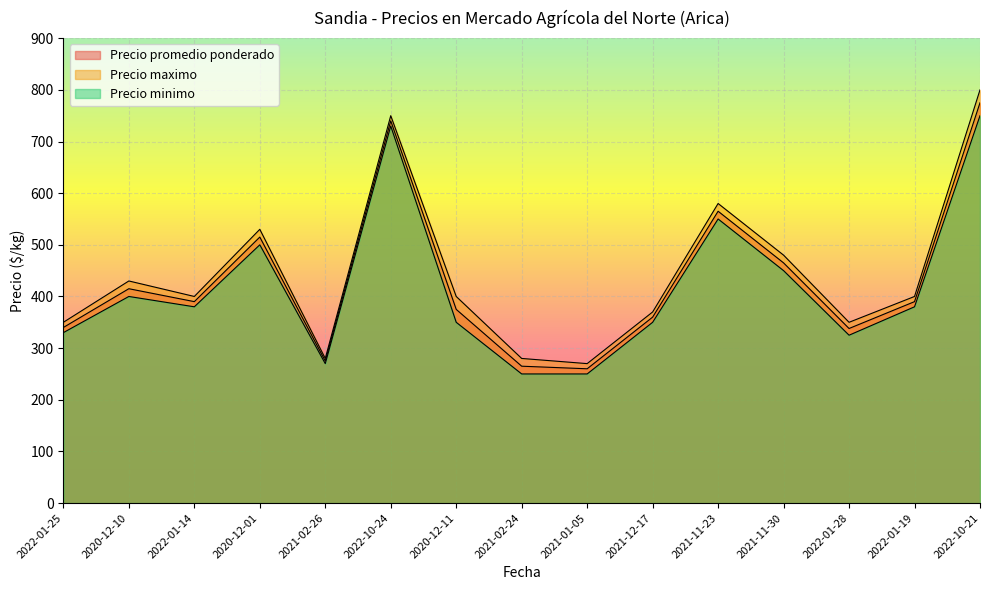

What is the minimum value for Precio maximo?

270